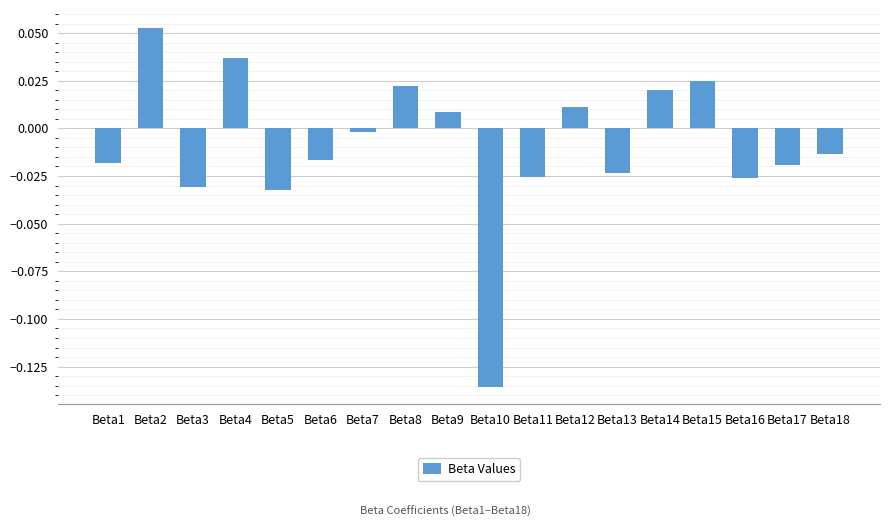

The value at Beta16 is -0.0. True or false?

True